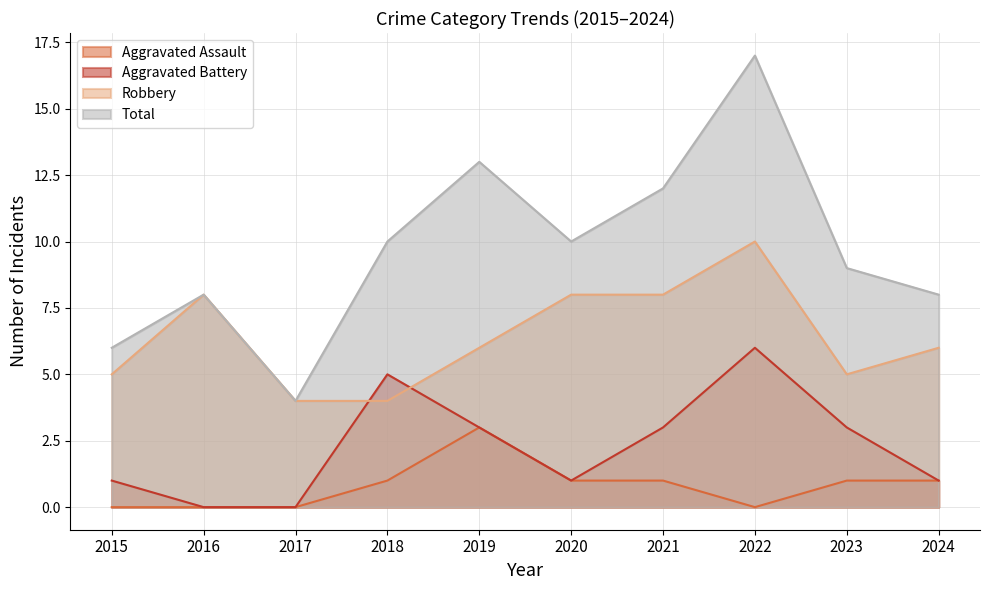

The value of Robbery at 2023 is 9. True or false?

False